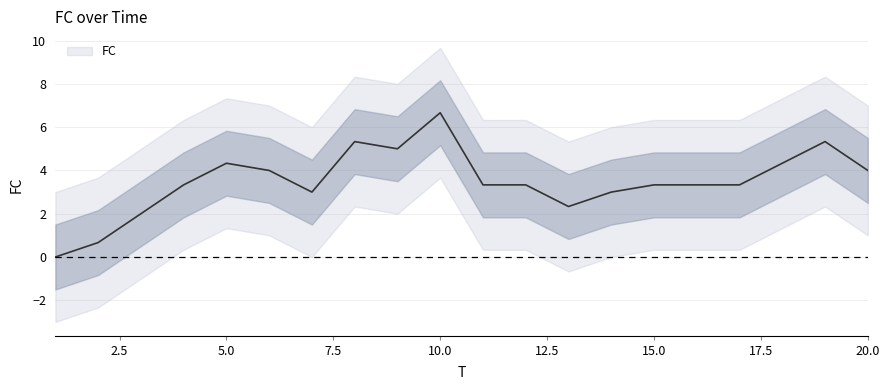

Count the number of categories in the chart.

20